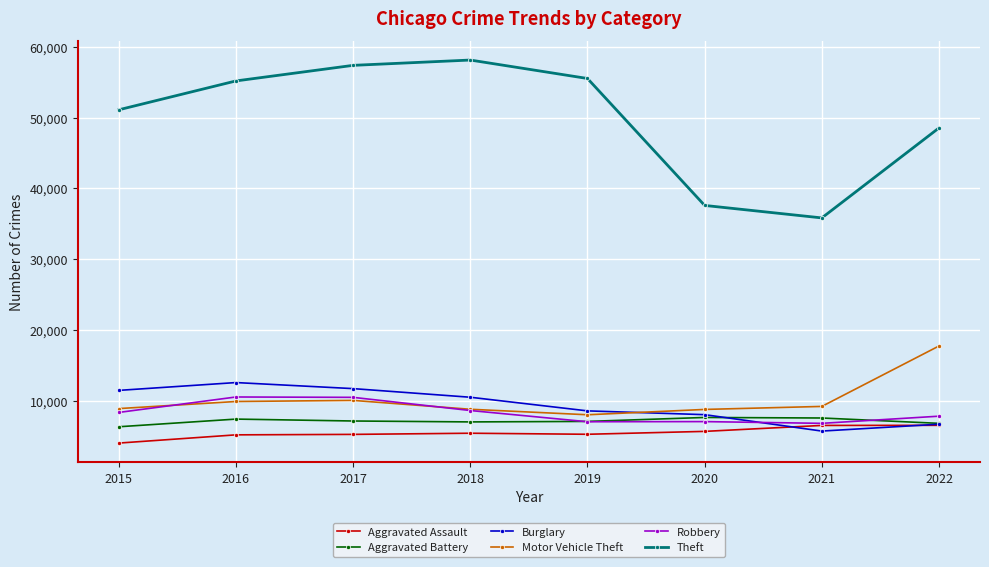

What is the minimum value for Robbery?

6814